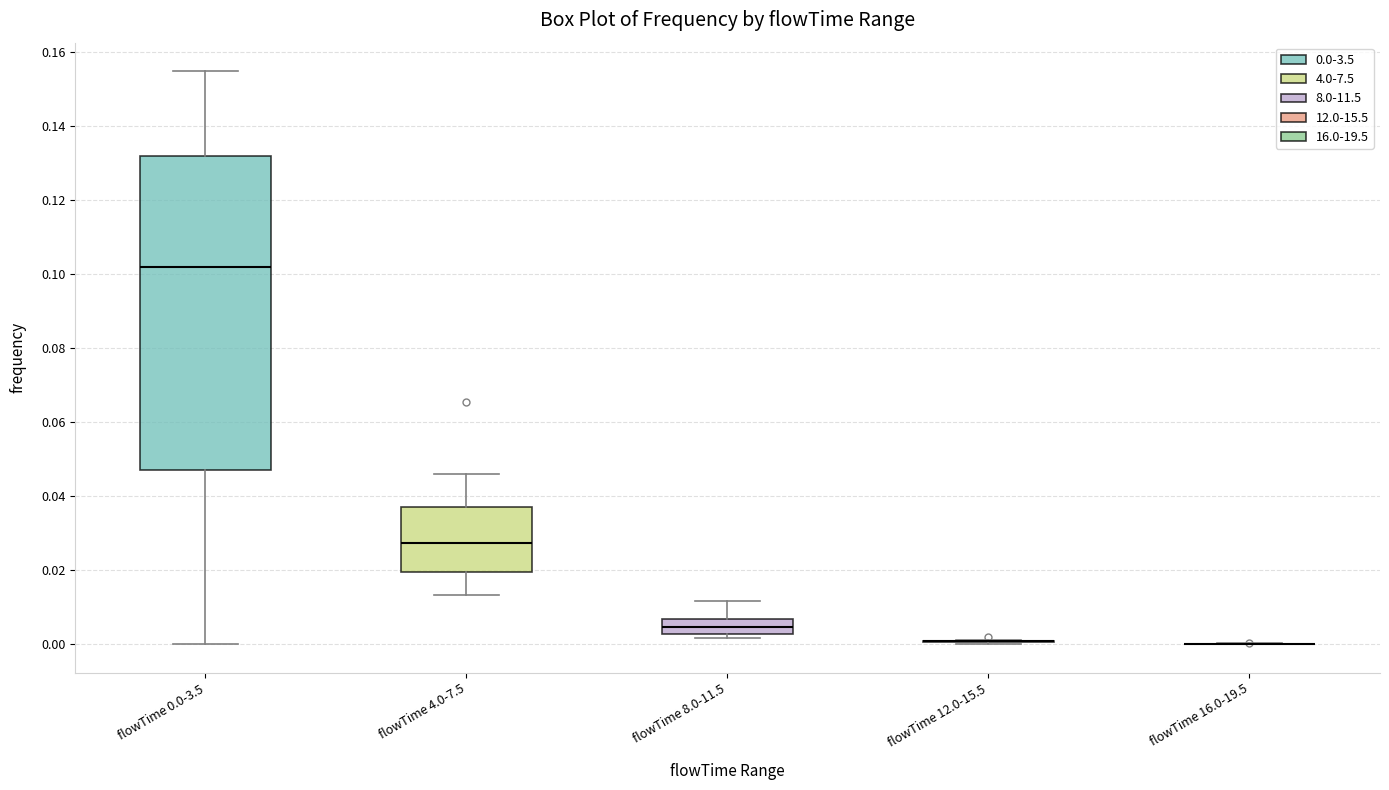

Reading left to right, transcribe this box plot: for each box, give where its median line is, the range the box spans, and where its two whiskers end, as read against the y-axis. The values are not printed on the chart, so give them approximately, as read against the axis.

flowTime 0.0-3.5: median 0.102, box 0.048 to 0.132, whiskers 0.000 to 0.154
flowTime 4.0-7.5: median 0.028, box 0.020 to 0.036, whiskers 0.014 to 0.046
flowTime 8.0-11.5: median 0.004, box 0.002 to 0.006, whiskers 0.002 (just below the box's lower edge) to 0.012
flowTime 12.0-15.5: box collapsed to a line at 0.000, whiskers 0.000 to 0.002
flowTime 16.0-19.5: box collapsed to a line at 0.000, whiskers 0.000 to 0.000